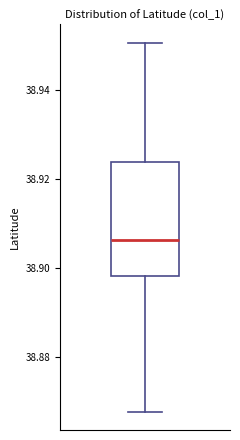

Read this box plot against the y-axis: the position of the median line, the range covered by the box, and the ends of both whiskers. The values are not printed on the chart, so give them approximately, as read against the axis.

median 38.906, box 38.898 to 38.924, whiskers 38.868 to 38.950